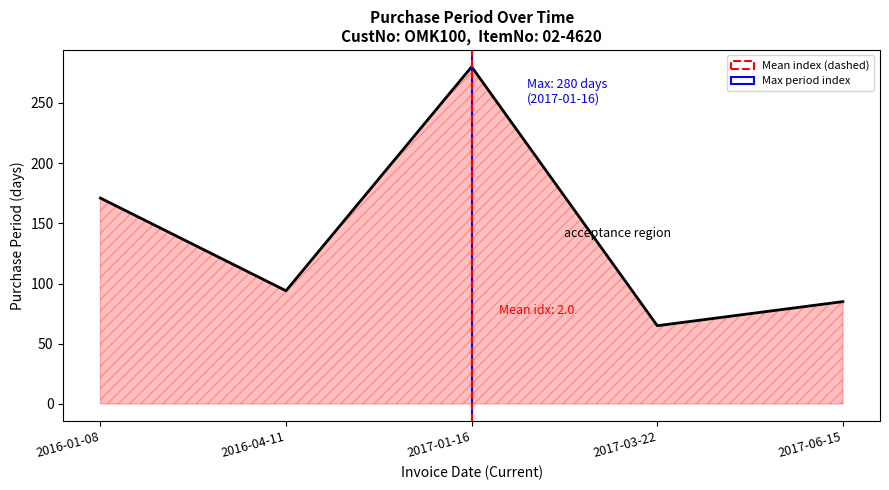

What is the difference between the maximum and second lowest values?

195